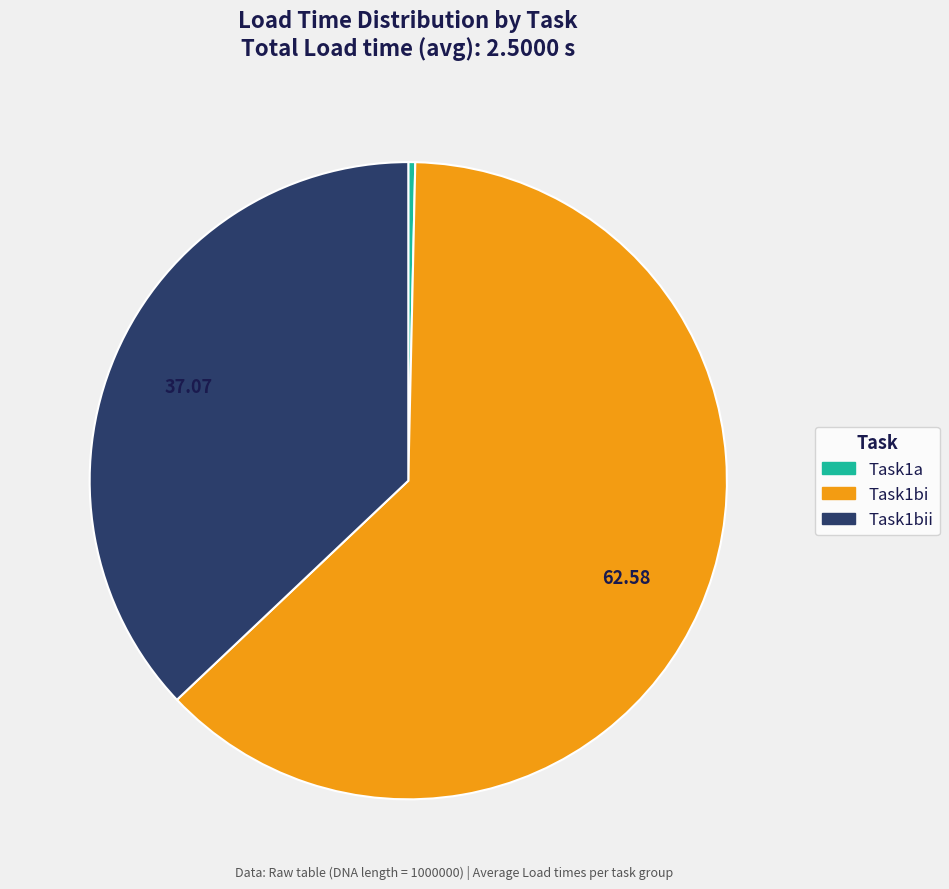

Is there any slice that represents more than half of the pie?

Yes